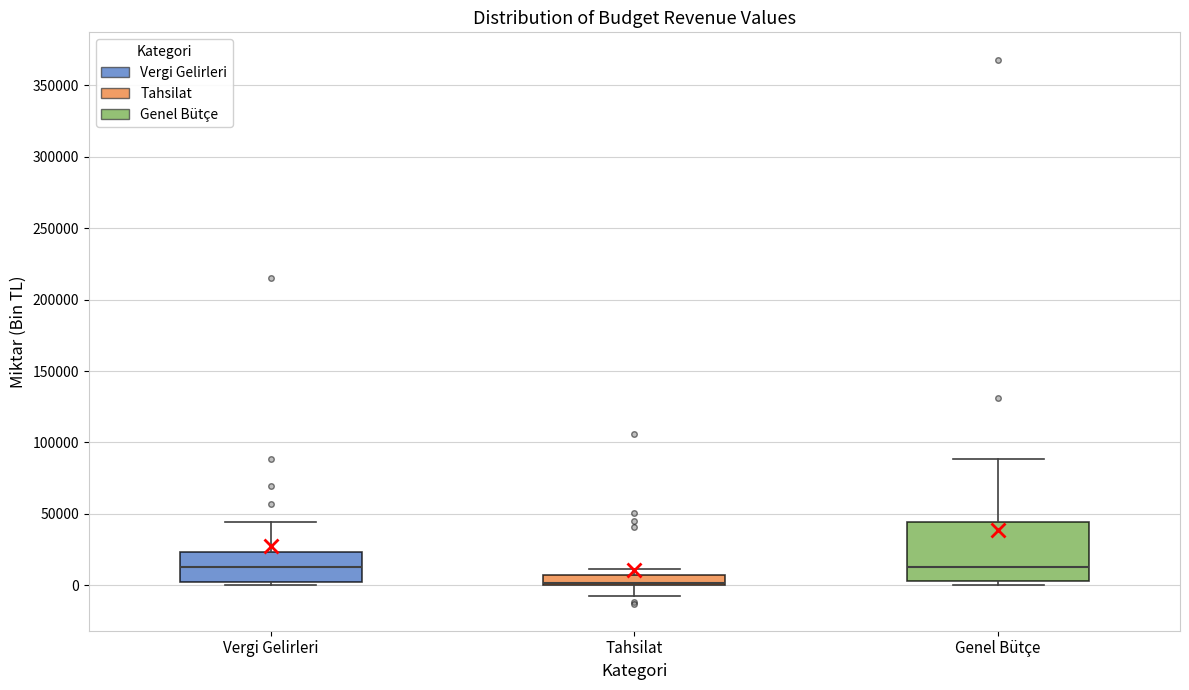

Where is the upper edge of the box for Vergi Gelirleri on the y-axis? The values are not printed on the chart, so give them approximately, as read against the axis.

25000